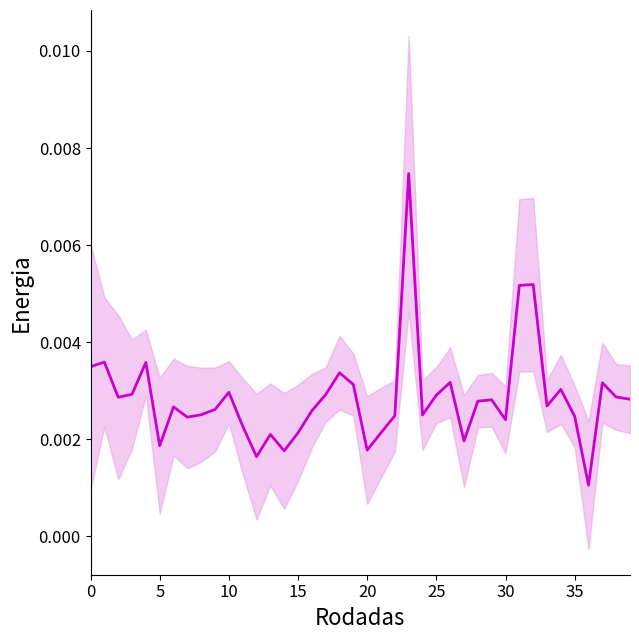

Which label corresponds to the largest value in the chart?

23